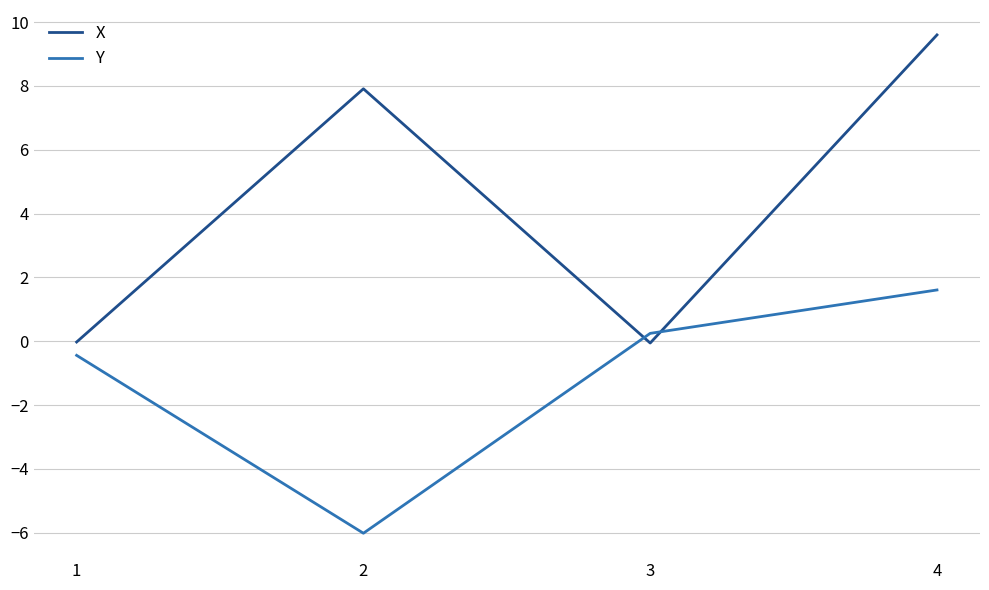

What is the minimum value shown in the chart?

-6.0